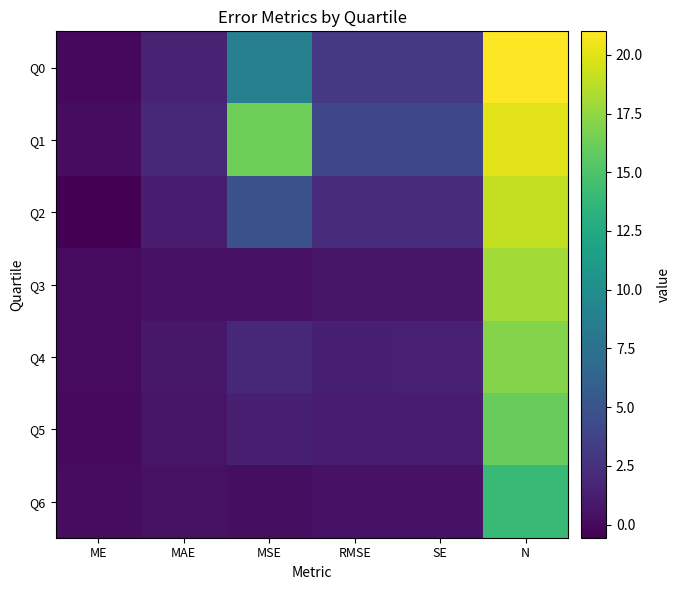

Reading left to right, transcribe all the data shown in this chart.

Q0: ME=-0.1	MAE=1.5	MSE=8.9	RMSE=3.0	SE=3.0	N=21.0
Q1: ME=0.2	MAE=1.9	MSE=16.2	RMSE=4.0	SE=4.1	N=20.0
Q2: ME=-0.6	MAE=1.1	MSE=4.9	RMSE=2.2	SE=2.2	N=19.0
Q3: ME=0.1	MAE=0.5	MSE=0.5	RMSE=0.7	SE=0.7	N=18.0
Q4: ME=0.0	MAE=0.8	MSE=1.8	RMSE=1.3	SE=1.4	N=17.0
Q5: ME=-0.0	MAE=0.7	MSE=1.4	RMSE=1.2	SE=1.2	N=16.0
Q6: ME=0.2	MAE=0.4	MSE=0.2	RMSE=0.5	SE=0.5	N=14.0